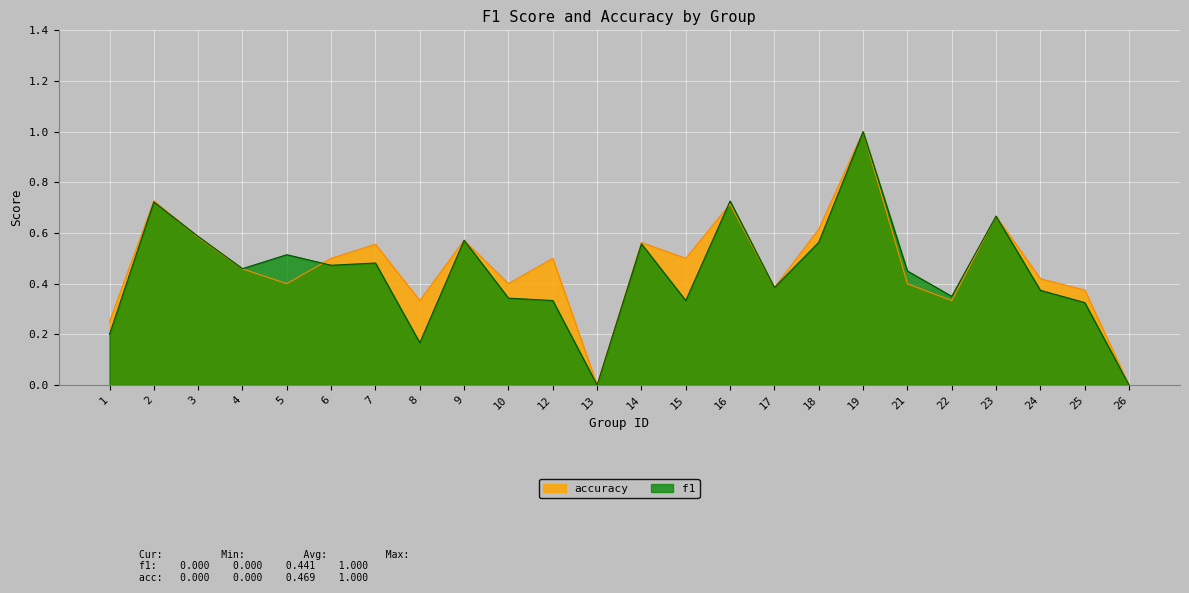

Rank the series by their maximum value, from lowest to highest.

f1, accuracy